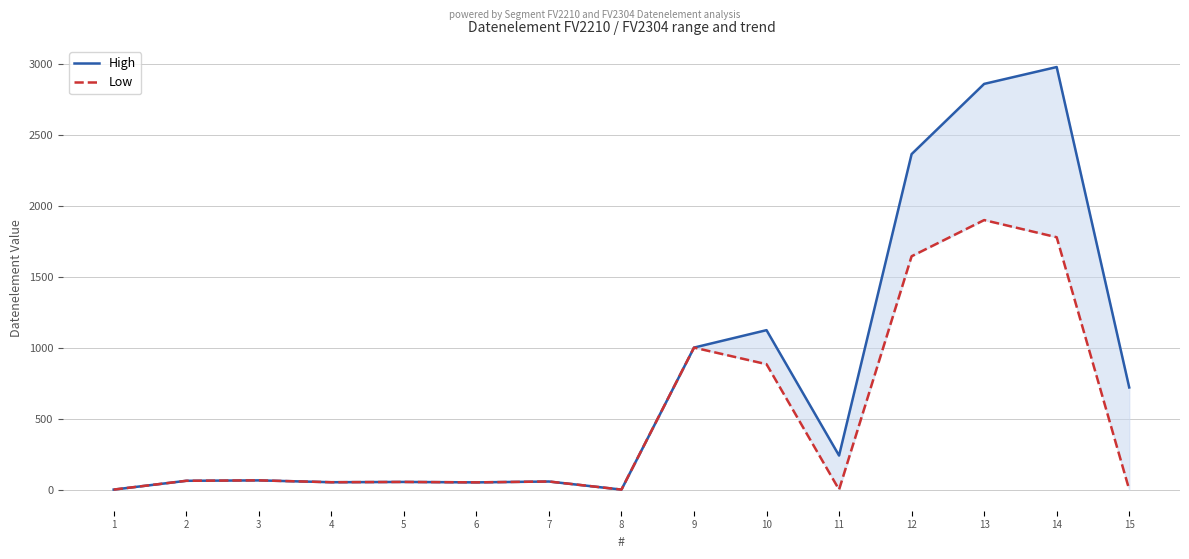

What is the value of the High point at the 9th from the left?

1001